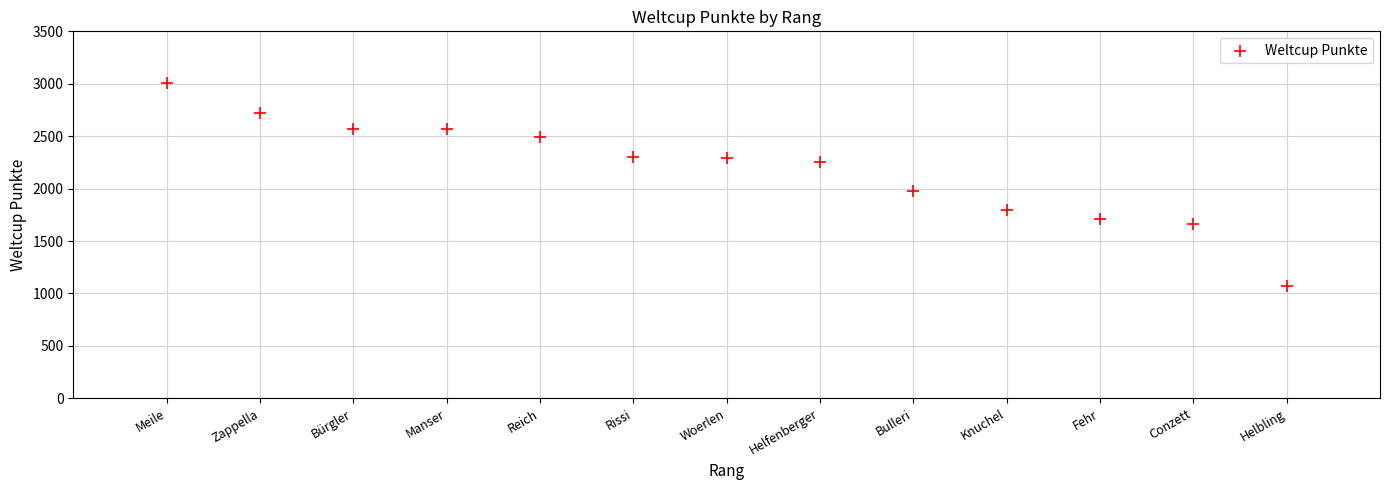

What Y value in the scatter plot is closest to 2039?

1979